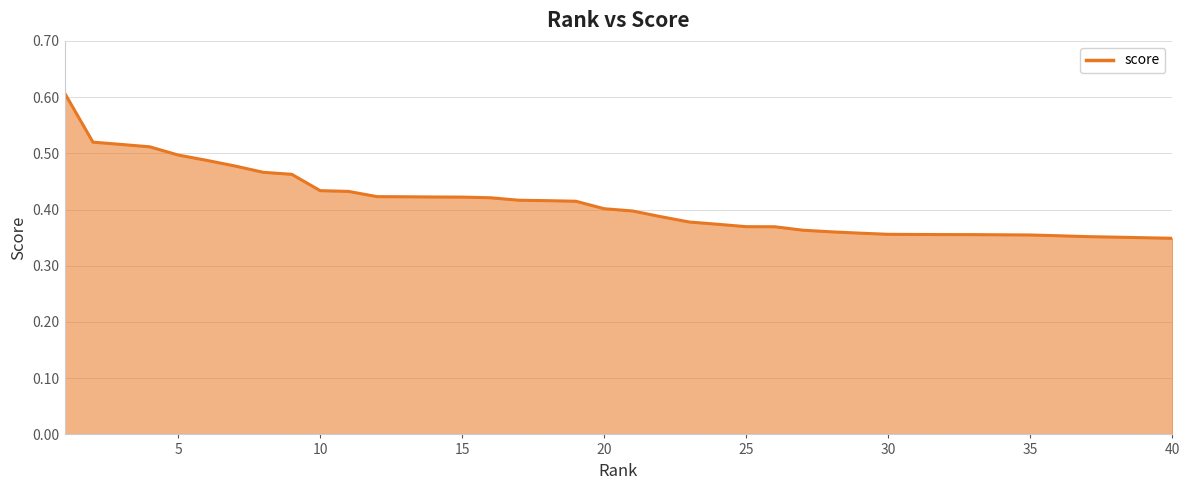

What is the average value?

0.4